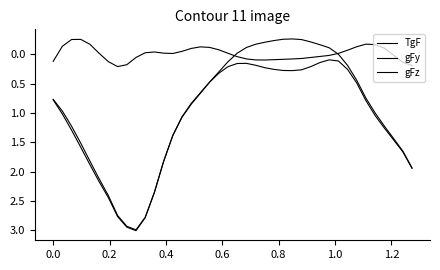

True or false: TgF and gFy intersect in this chart.

False